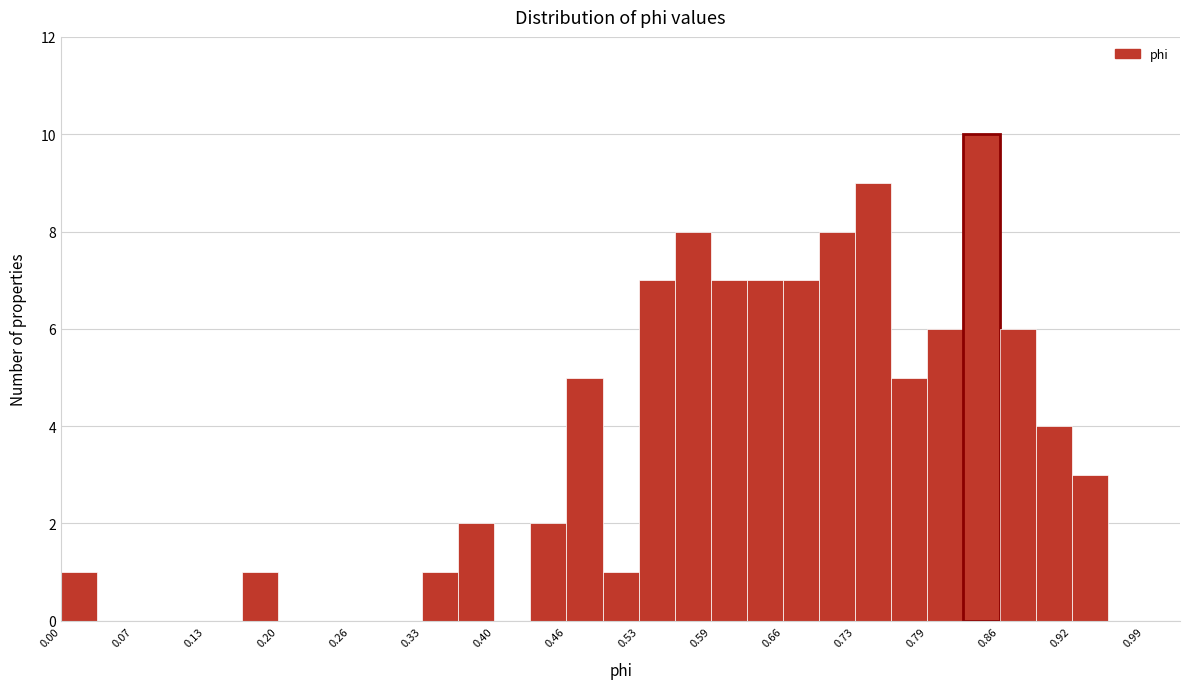

Around what value on the x-axis is the tallest bar? Give the approximate position of its centre, as read against the axis.

0.84